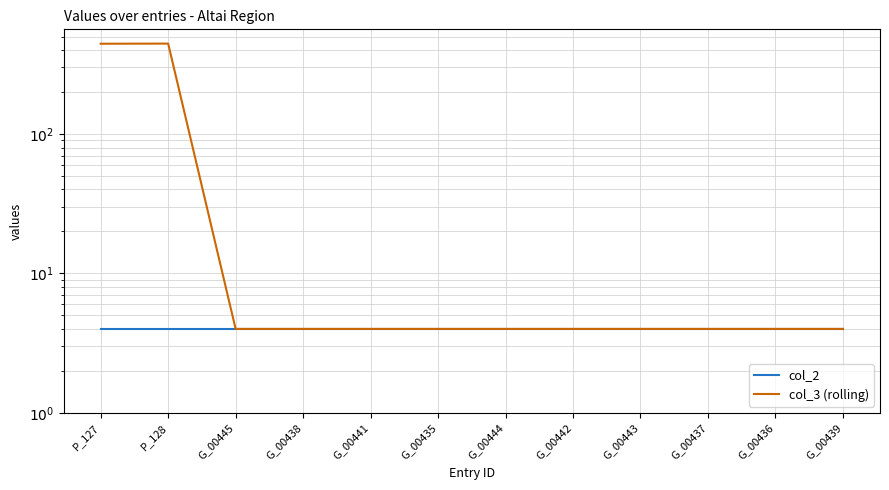

What is the sum of the col_3 (rolling) values at G_00445 and G_00436?

8